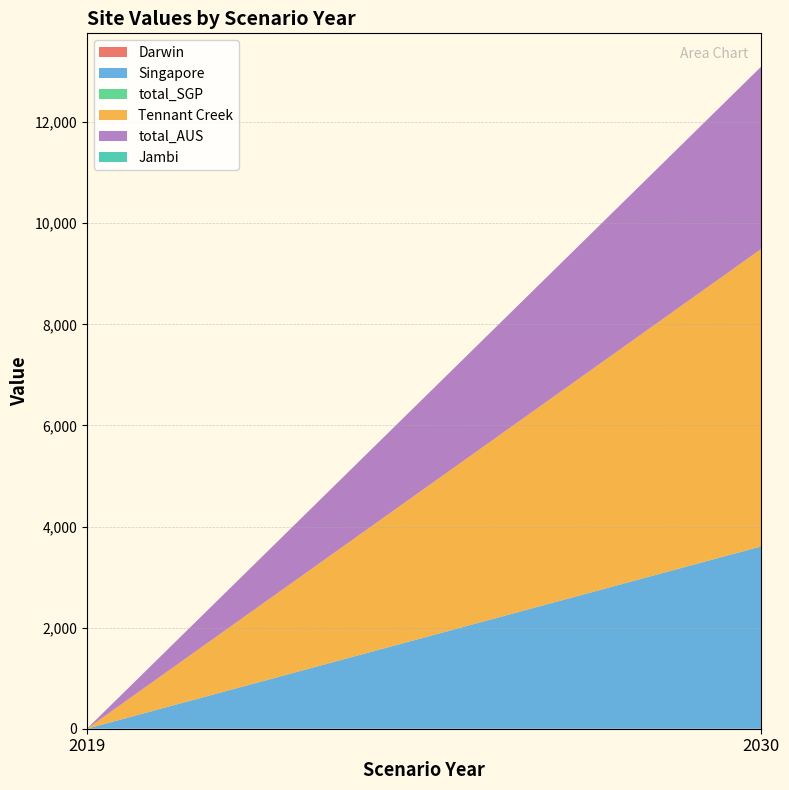

Reading left to right, extract all data points from this chart.

Darwin: 2019=0.0	2030=0.0
Singapore: 2019=0.0	2030=3608.0
total_SGP: 2019=0.0	2030=0.0
Tennant Creek: 2019=0.0	2030=5886.0
total_AUS: 2019=0.0	2030=3608.0
Jambi: 2019=0.0	2030=0.0